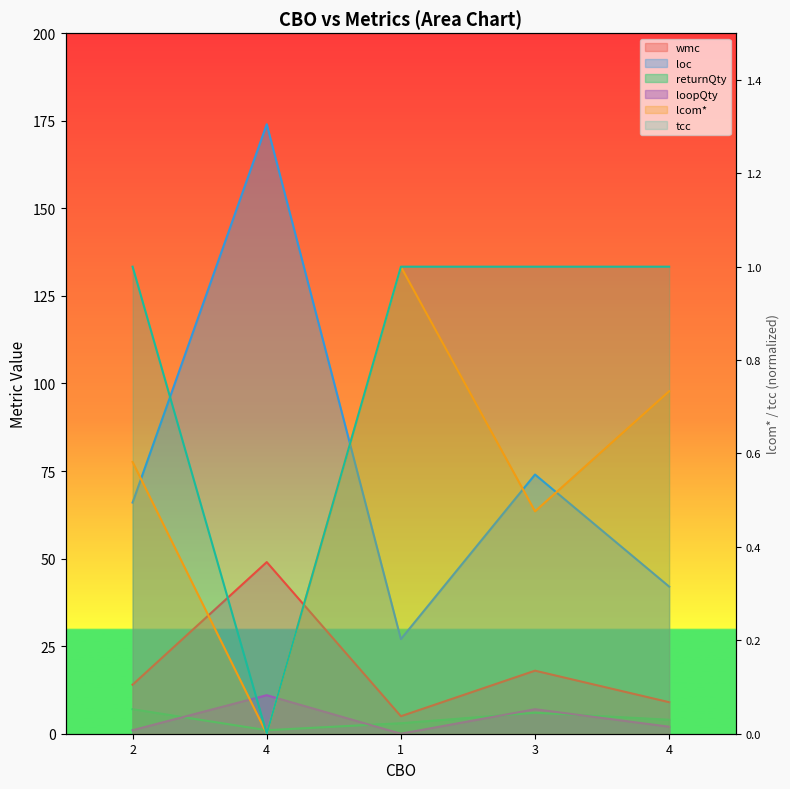

At which category does returnQty reach its first local peak?

3